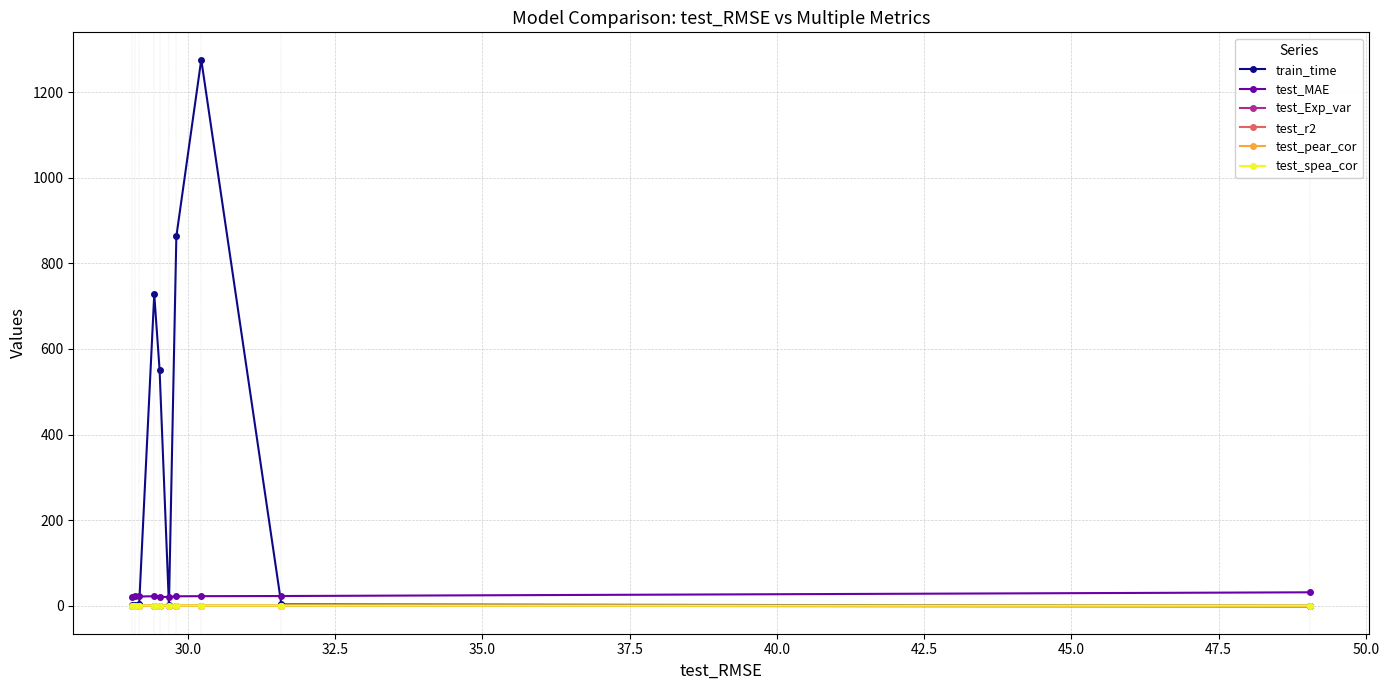

Which series has the widest spread of values?

train_time